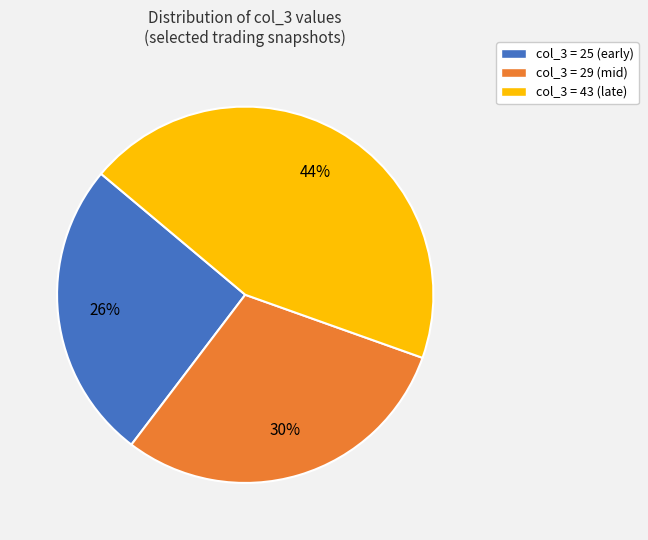

The col_3 = 29 (mid) slice represents 30% of the pie. True or false?

True